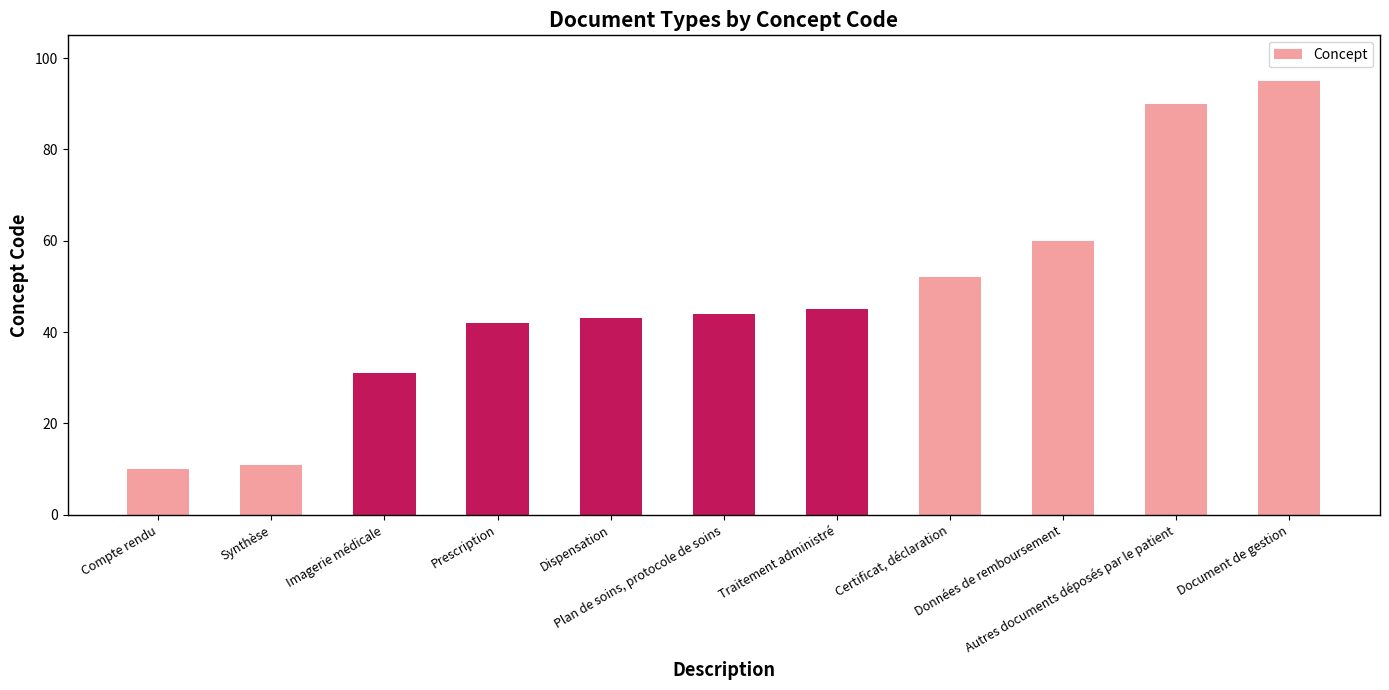

What is the sum of the values at Prescription and Certificat, déclaration?

94